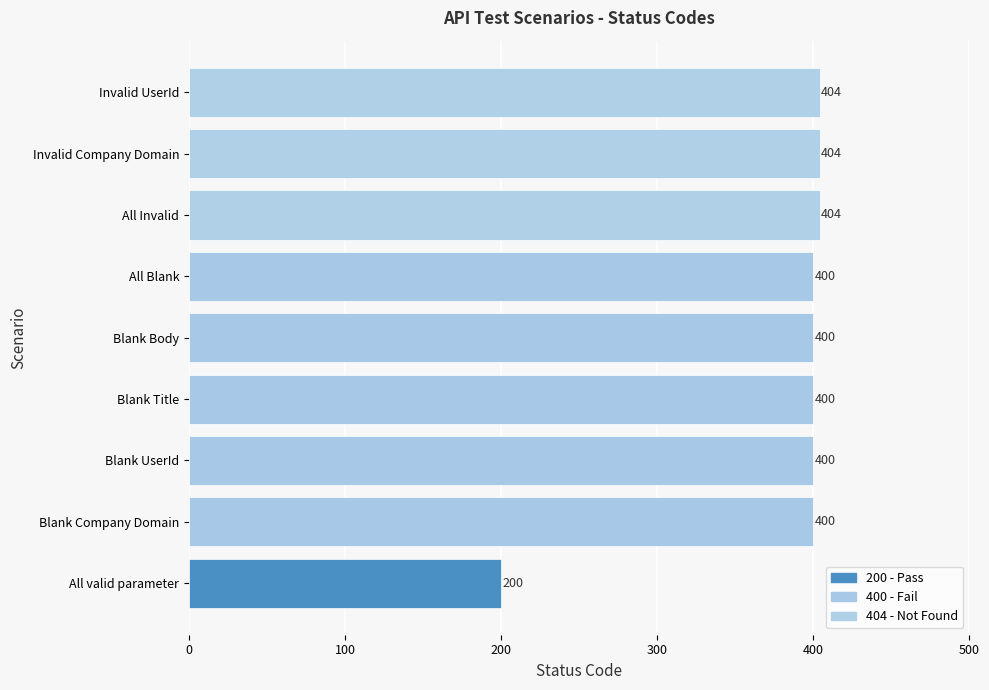

Read the value at All Blank, to the nearest 10.

400